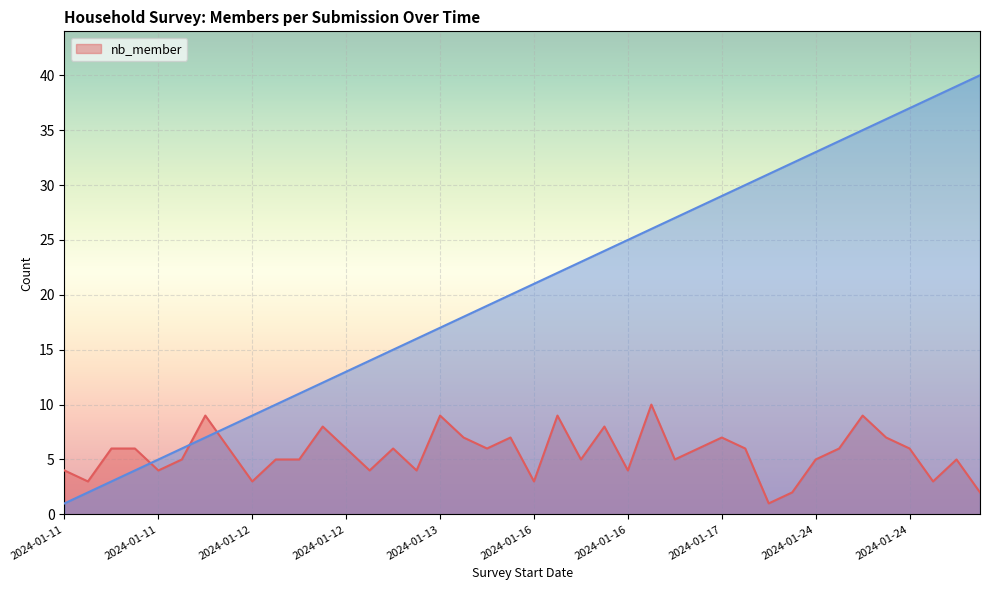

Rank the series at 2024-01-24 from highest to lowest value.

_index, nb_member